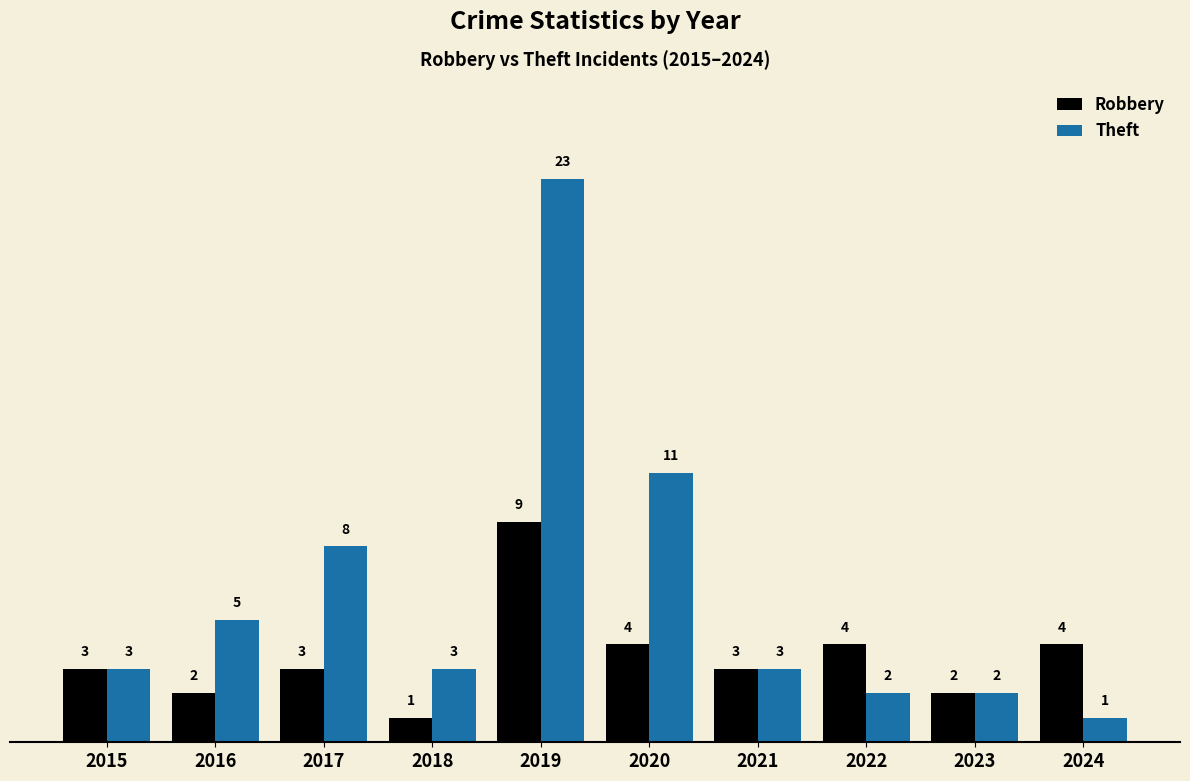

What is the difference between the maximum and minimum values in the Robbery series?

8